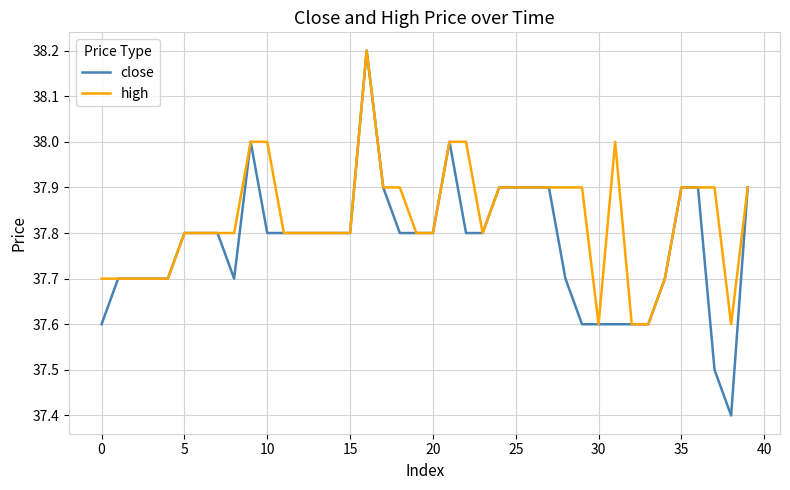

Which series has the largest total across all categories?

high